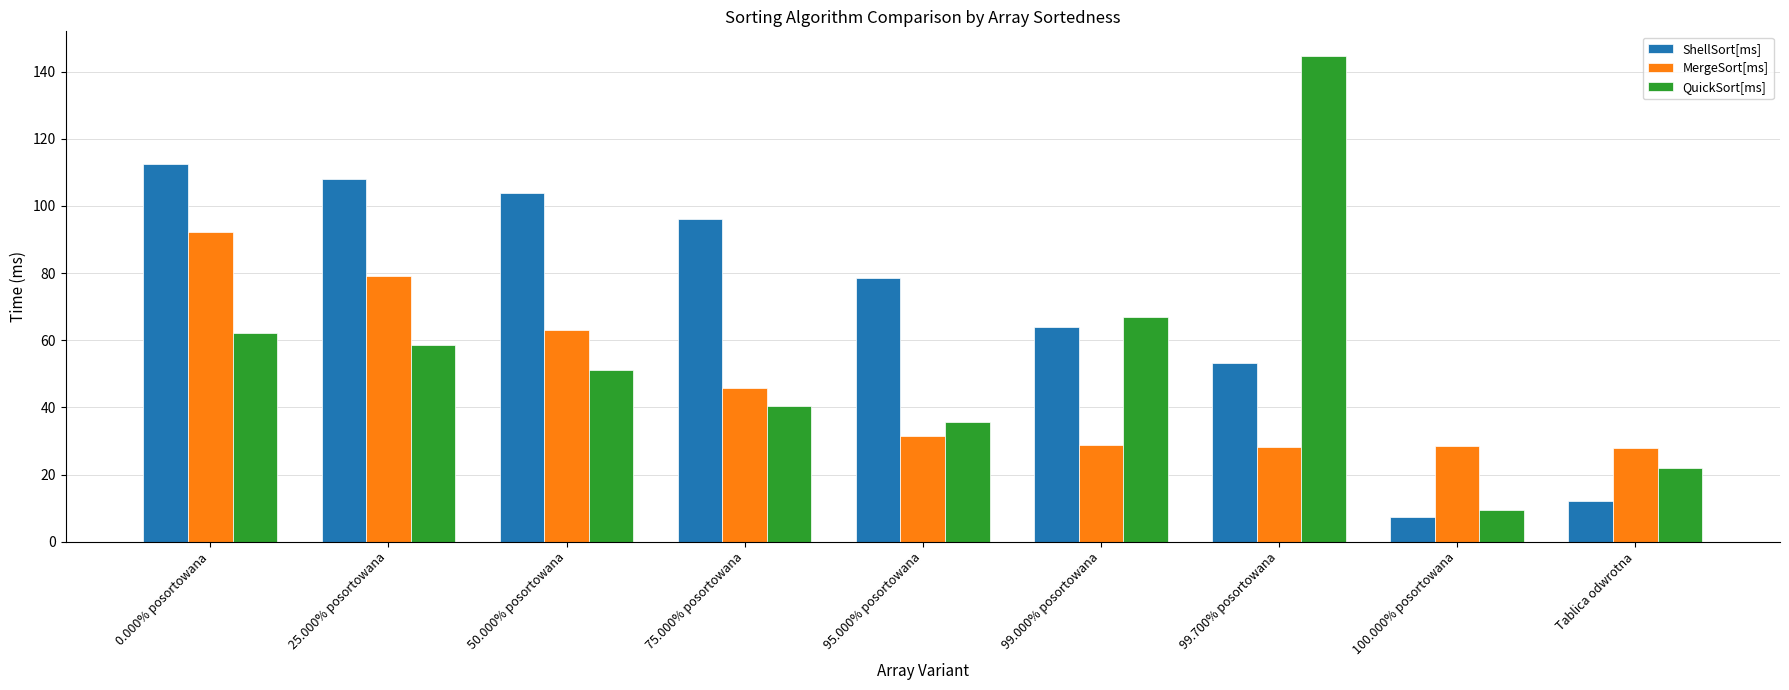

List the series in order of their peak value, highest first.

QuickSort[ms], ShellSort[ms], MergeSort[ms]